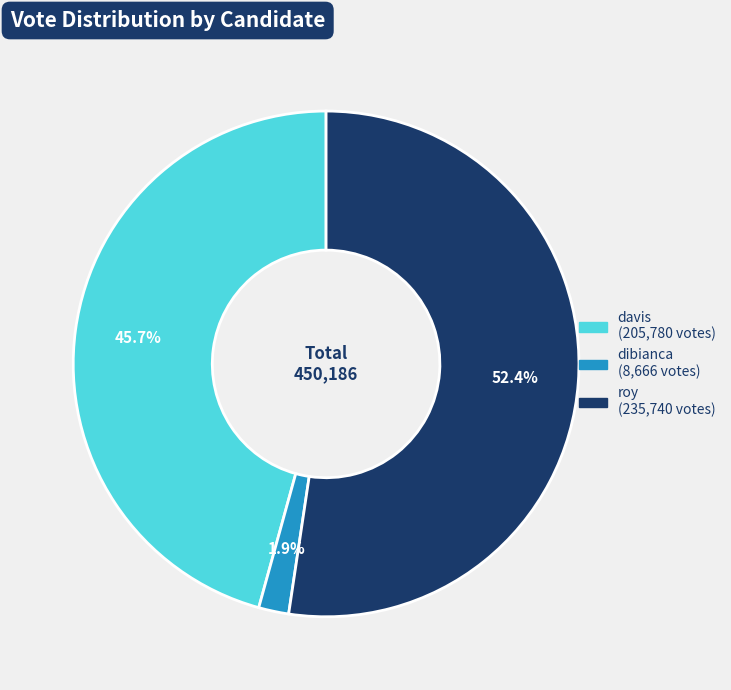

Count the number of slices in the pie.

3